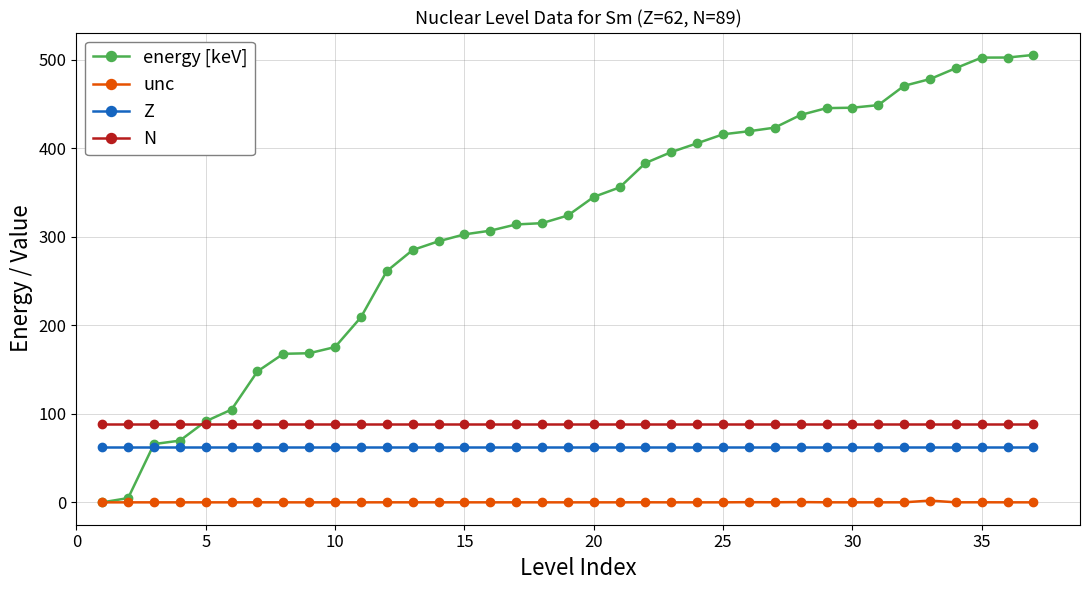

List the series in order of their peak value, lowest first.

unc, Z, N, energy [keV]